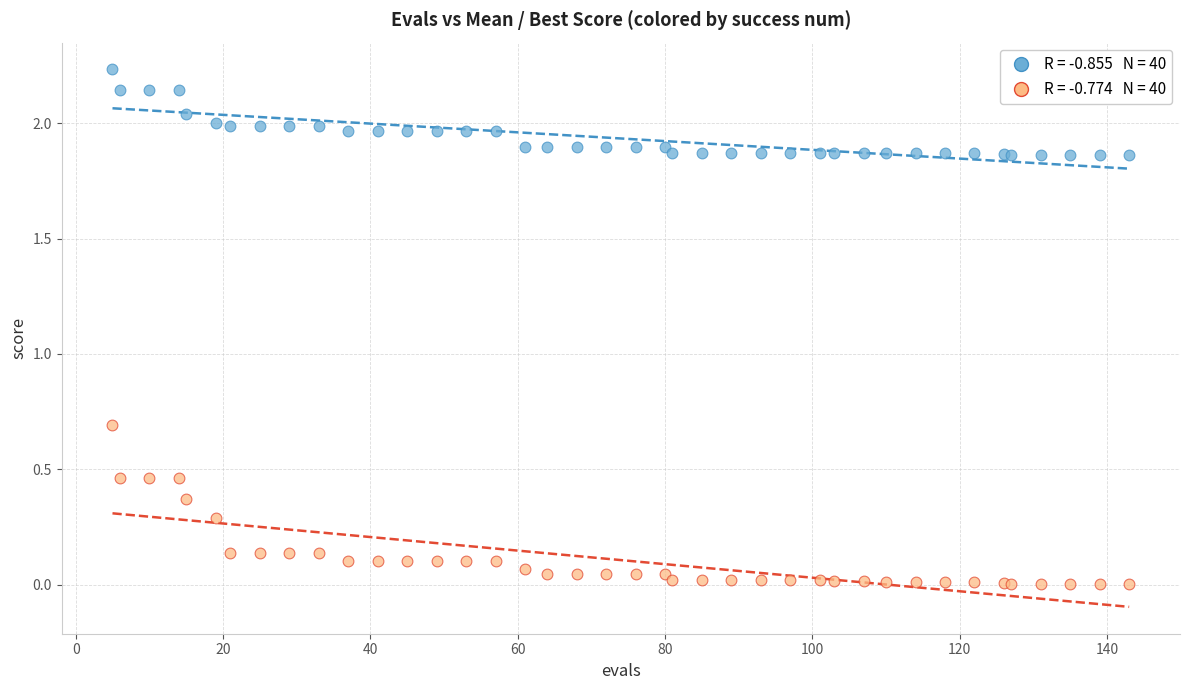

Across all series, what Y value is closest to 1?

0.7